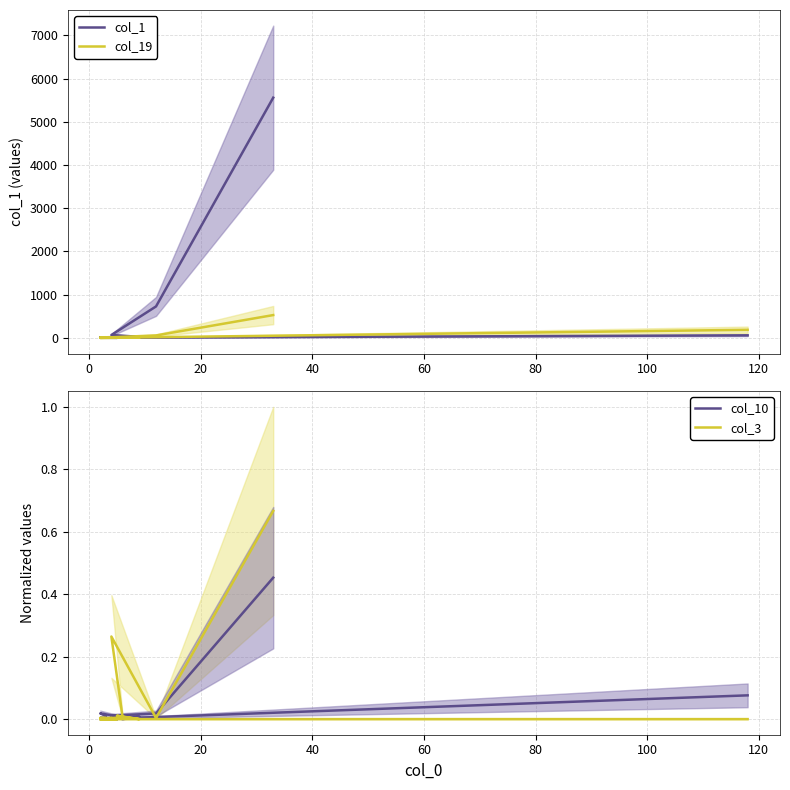

How many lines are shown in the chart?

4